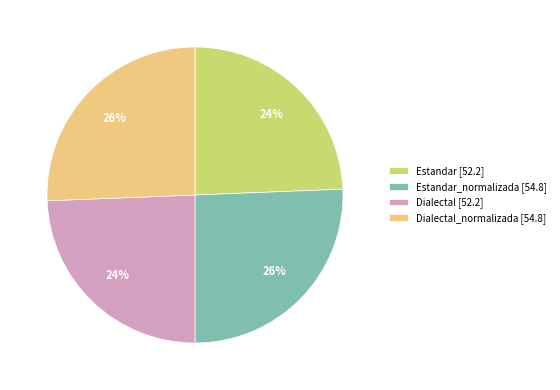

Is there any slice that represents more than half of the pie?

No